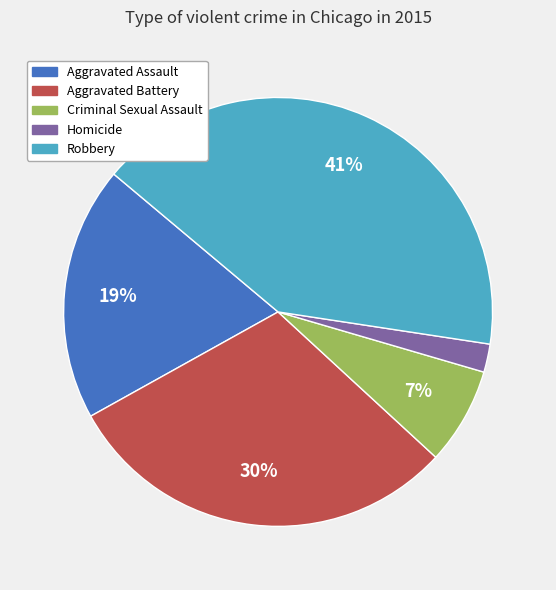

Is there a majority slice in this chart?

No